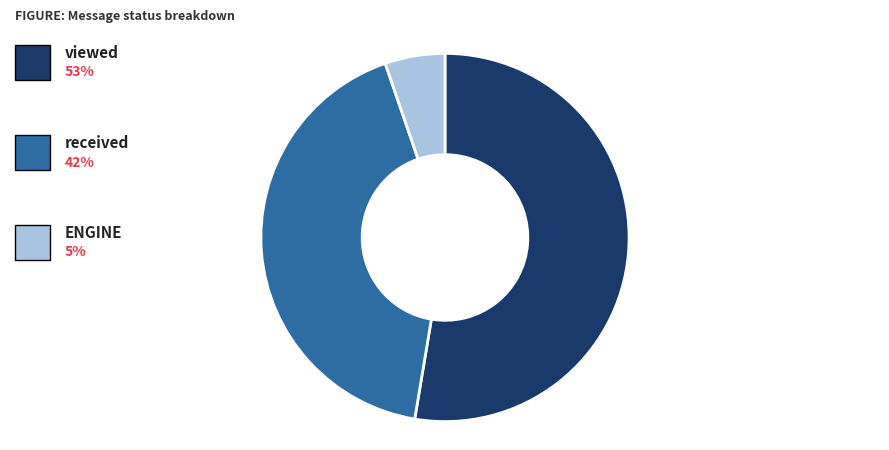

Is there any slice that represents more than half of the pie?

Yes